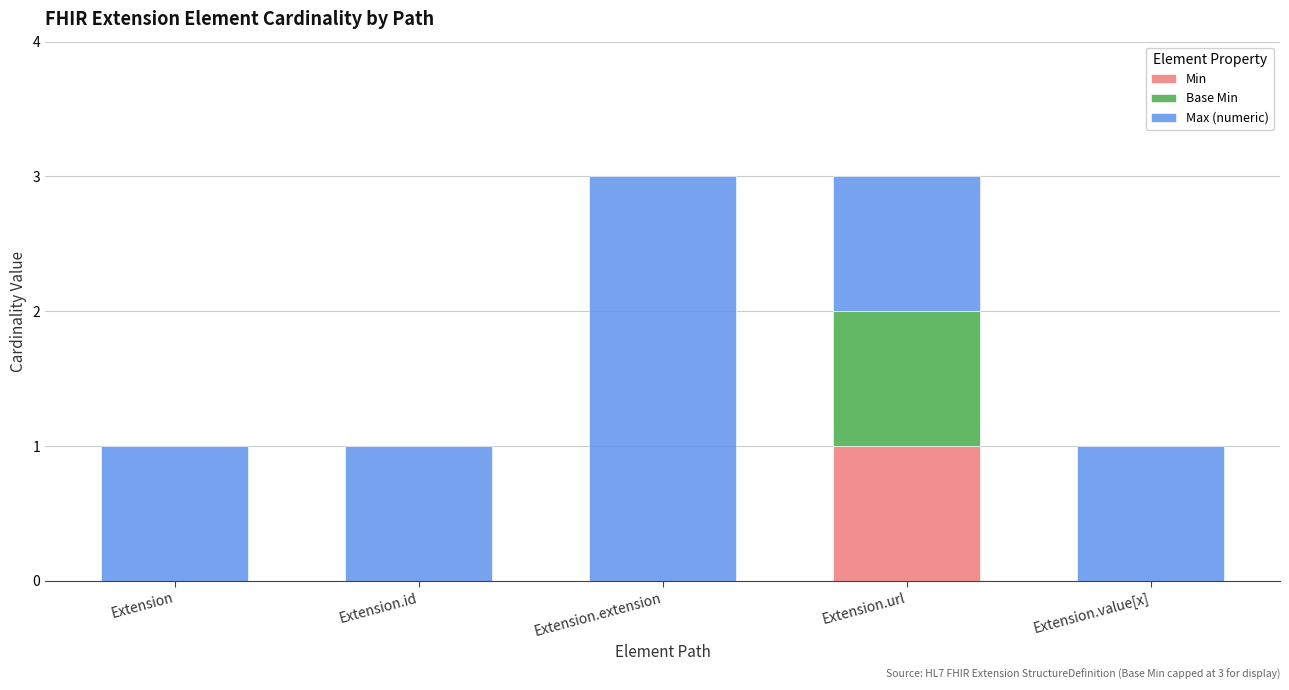

Are the bars grouped side by side (vs. stacked)?

No